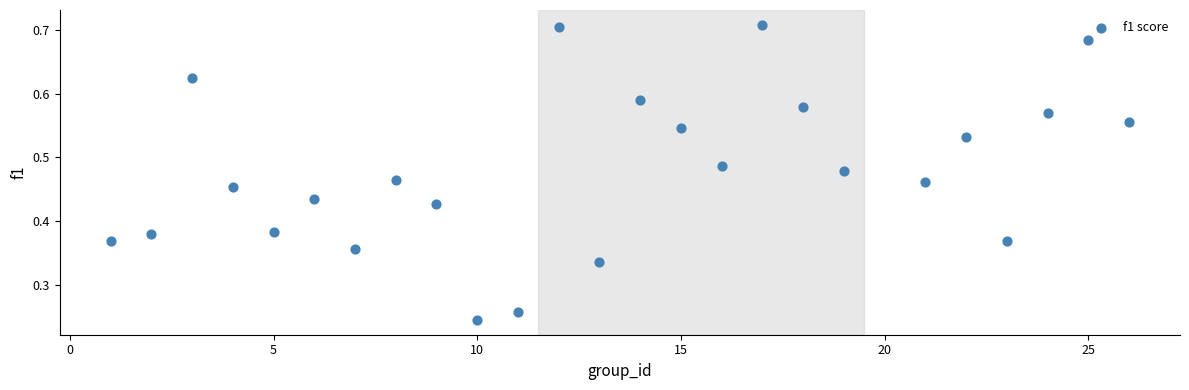

What is the range of X values (max minus min)?

25.0